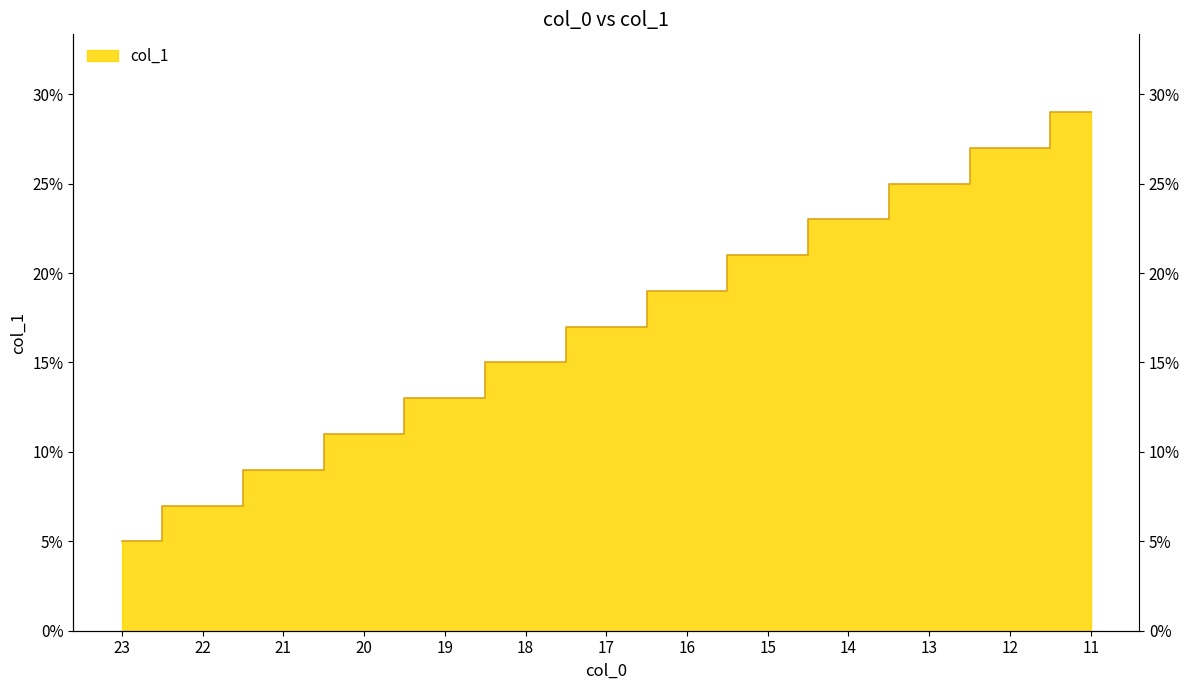

The value at 19 is 21. True or false?

False